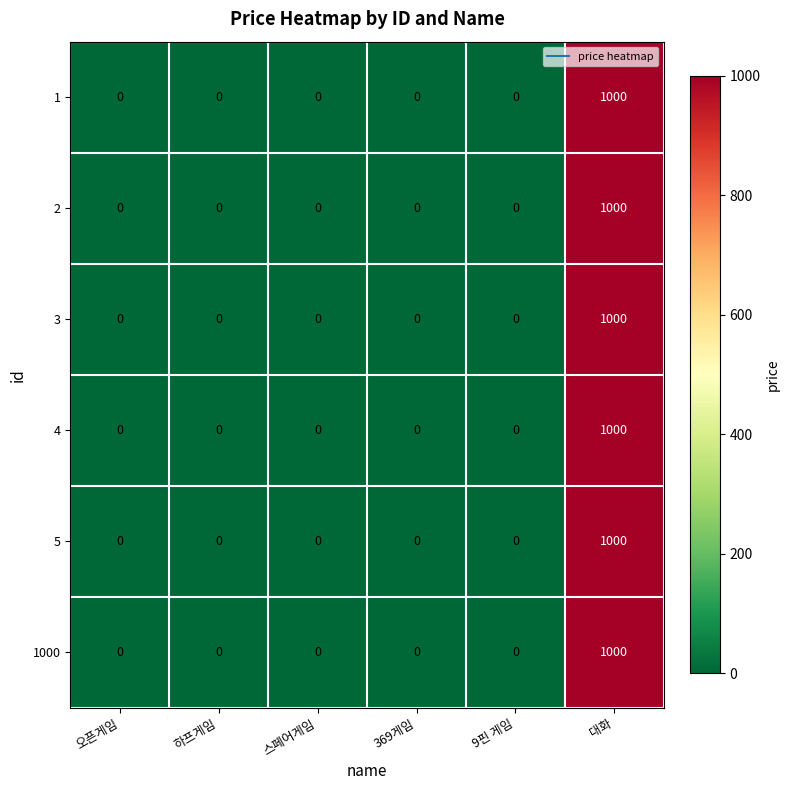

What is the greatest value displayed?

1000